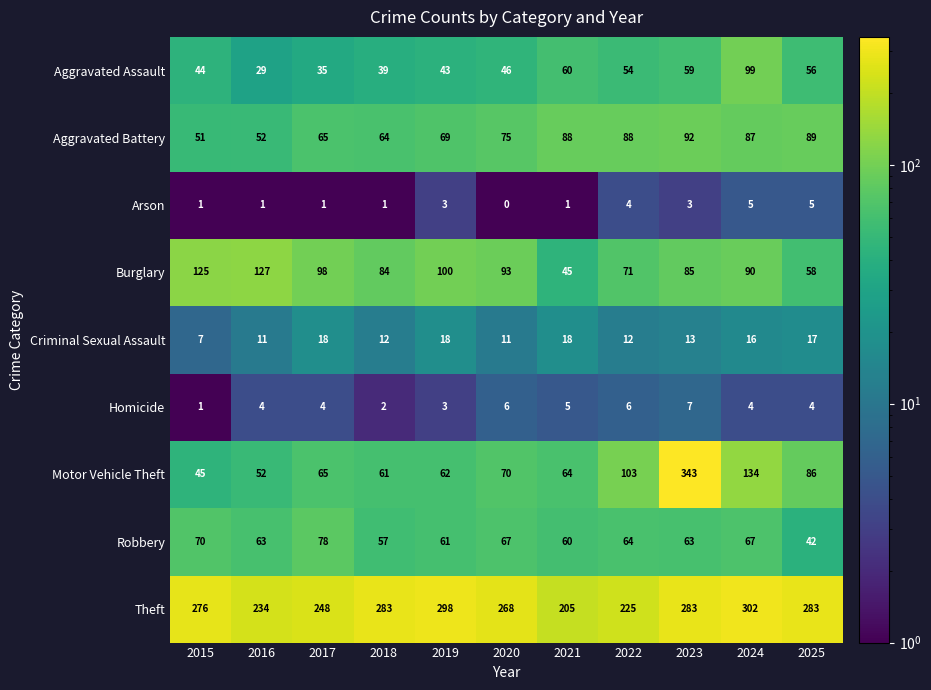

Is the value of Homicide at 2023 greater than the value of Criminal Sexual Assault at 2021?

No